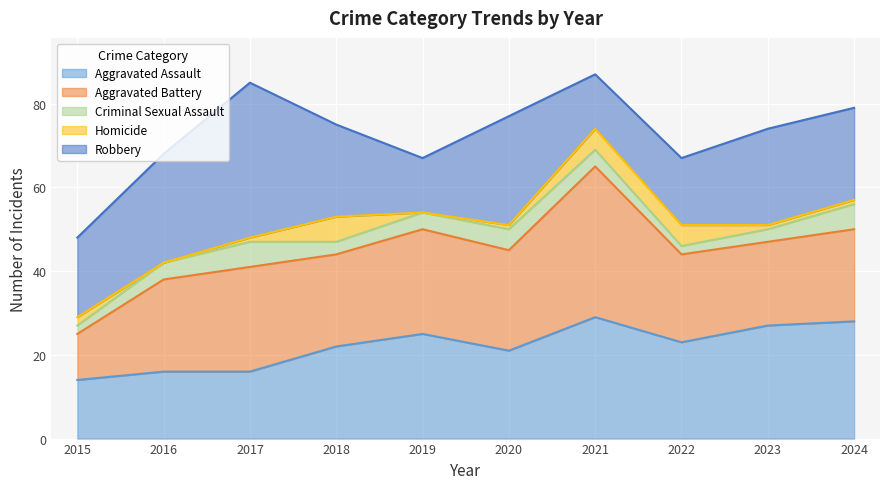

How many values in the Homicide series exceed 1?

4